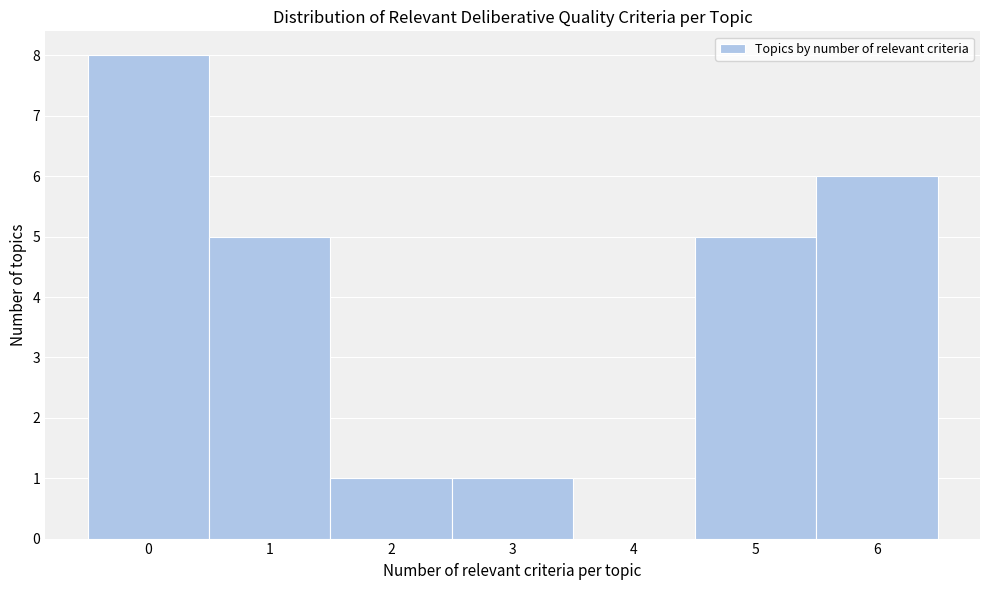

How tall is the bar that spans 0.5 to 1.5 on the x-axis? The values are not printed on the chart, so give them approximately, as read against the axis.

5